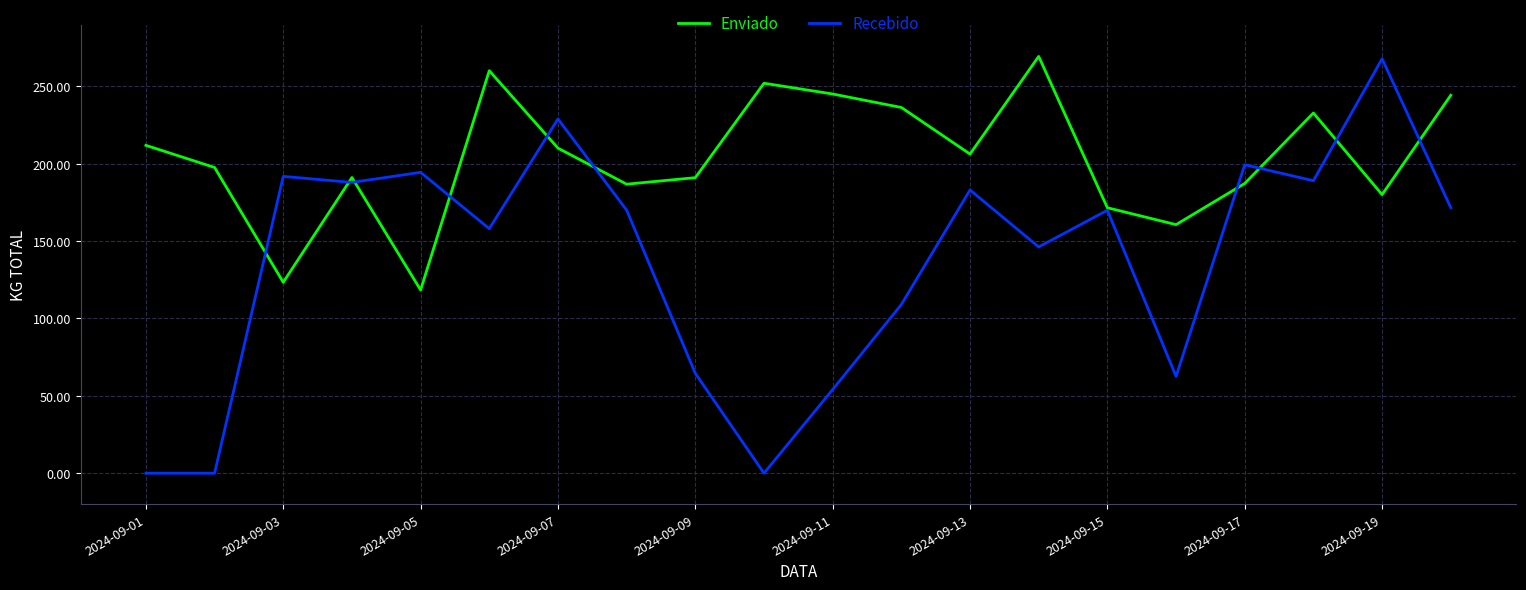

How many interior local peaks does the Enviado series have?

5